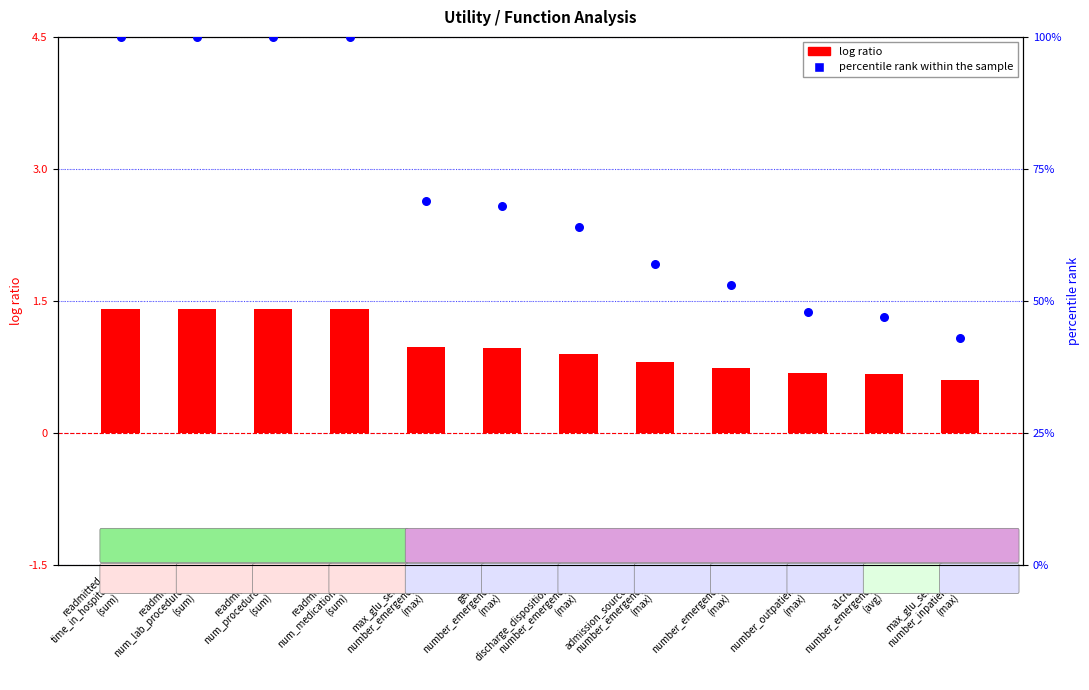

Is the value of log ratio at discharge_disposition_id
number_emergency
(max) greater than the value of percentile rank within the sample at admission_source_id
number_emergency
(max)?

No